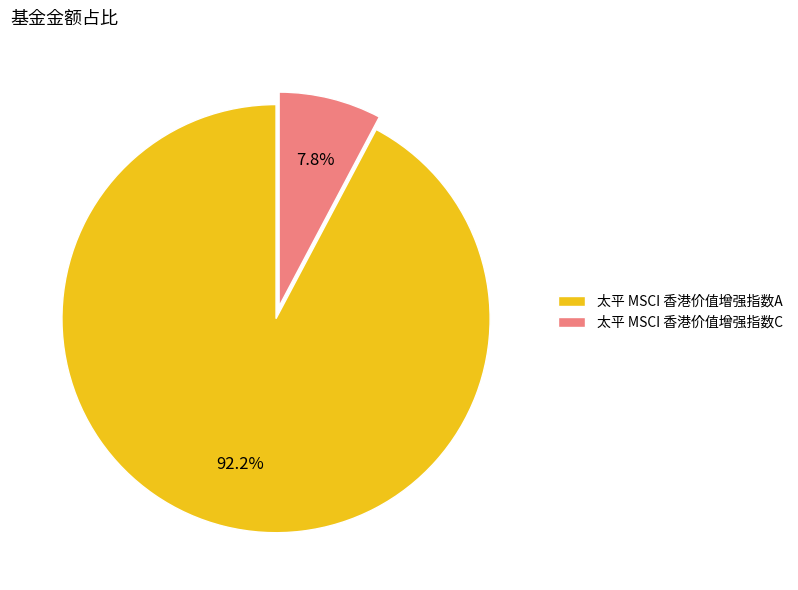

Which has a higher value, 太平 MSCI 香港价值增强指数A or 太平 MSCI 香港价值增强指数C?

太平 MSCI 香港价值增强指数A